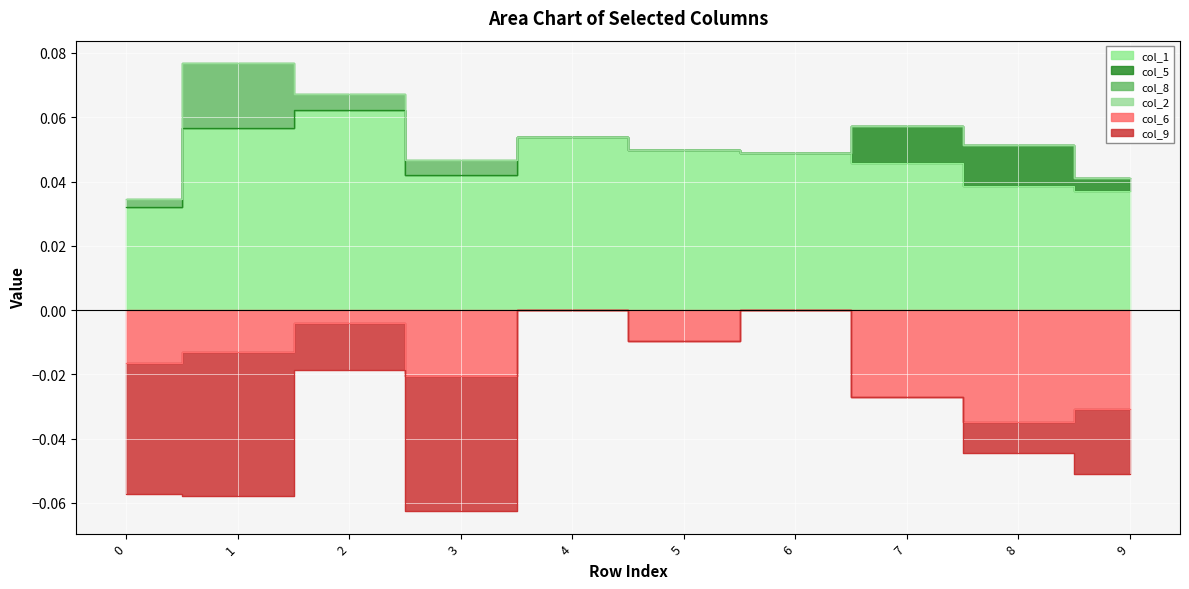

Count the col_1 values in the range 0 to 1.

10